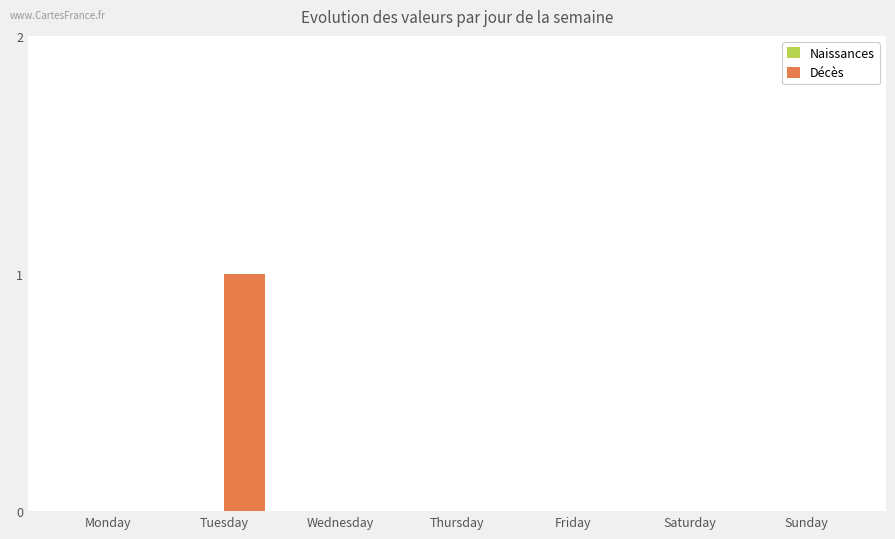

True or false: the data shows 0 at Saturday.

True